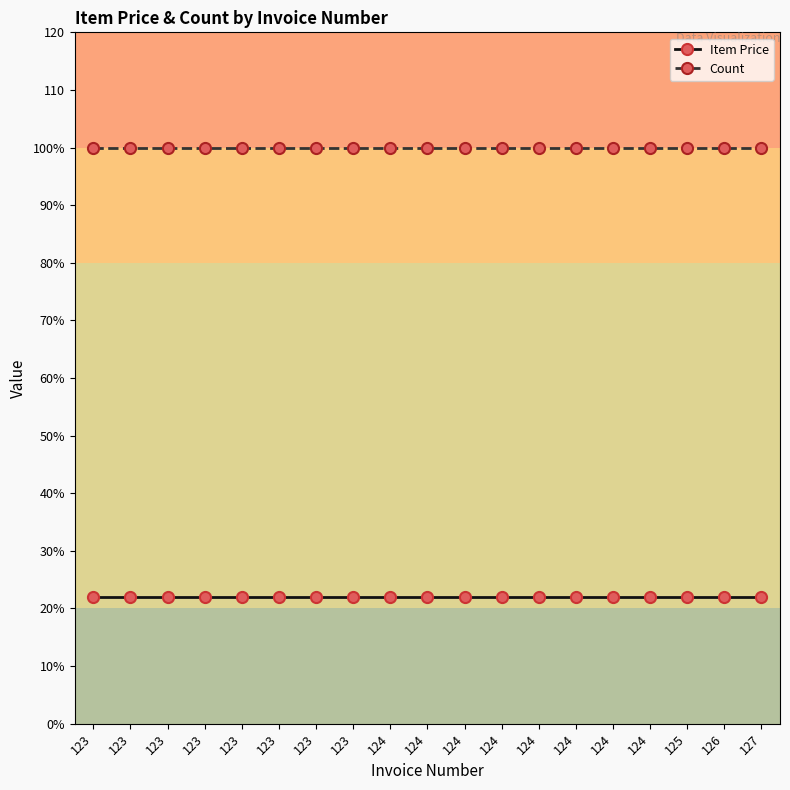

What are all the series names shown in the legend?

Item Price, Count